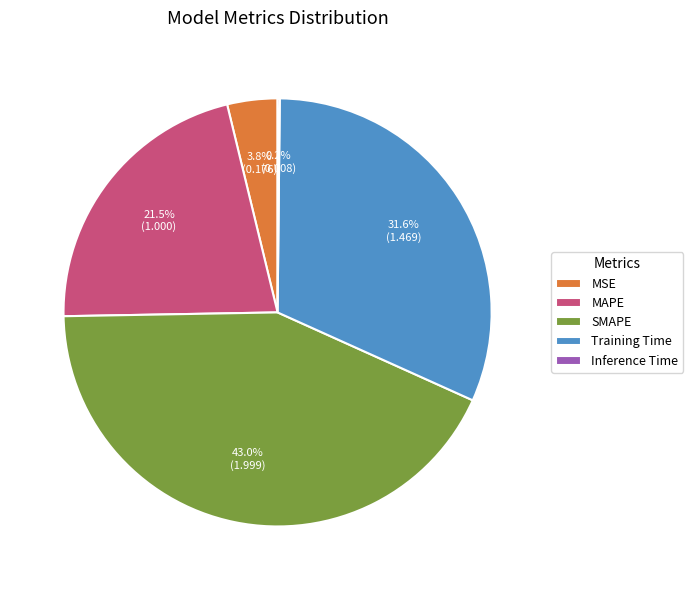

True or false: SMAPE accounts for 32% of the total.

False